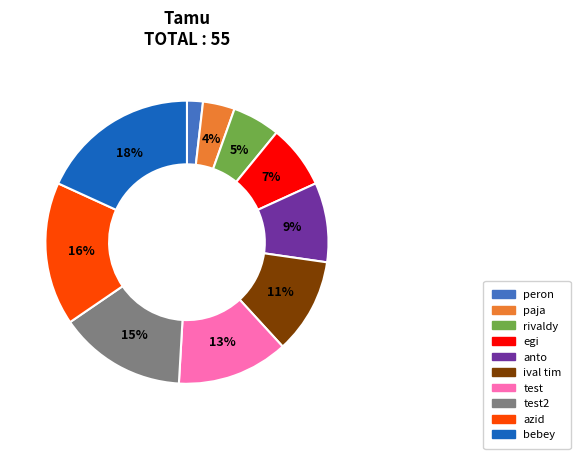

True or false: azid accounts for 25% of the total.

False